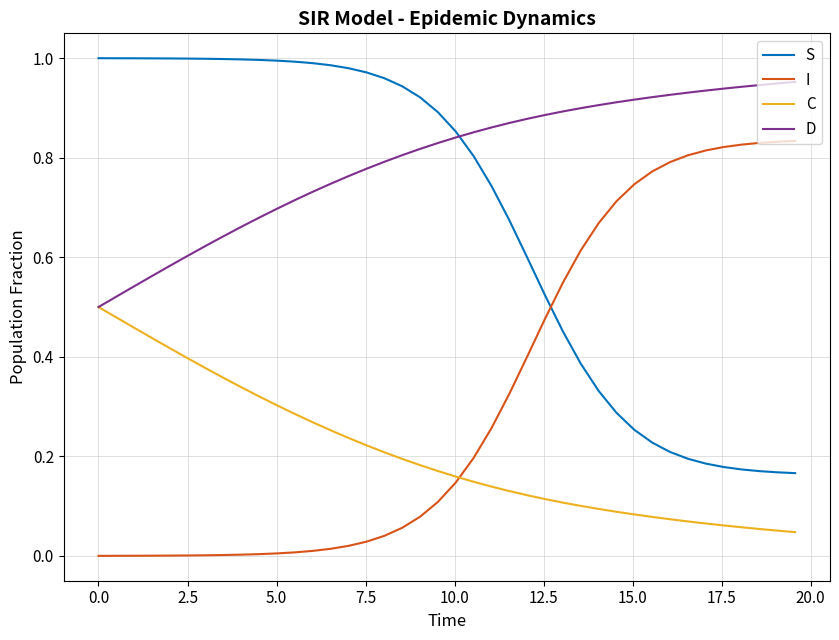

True or false: D and I intersect in this chart.

False